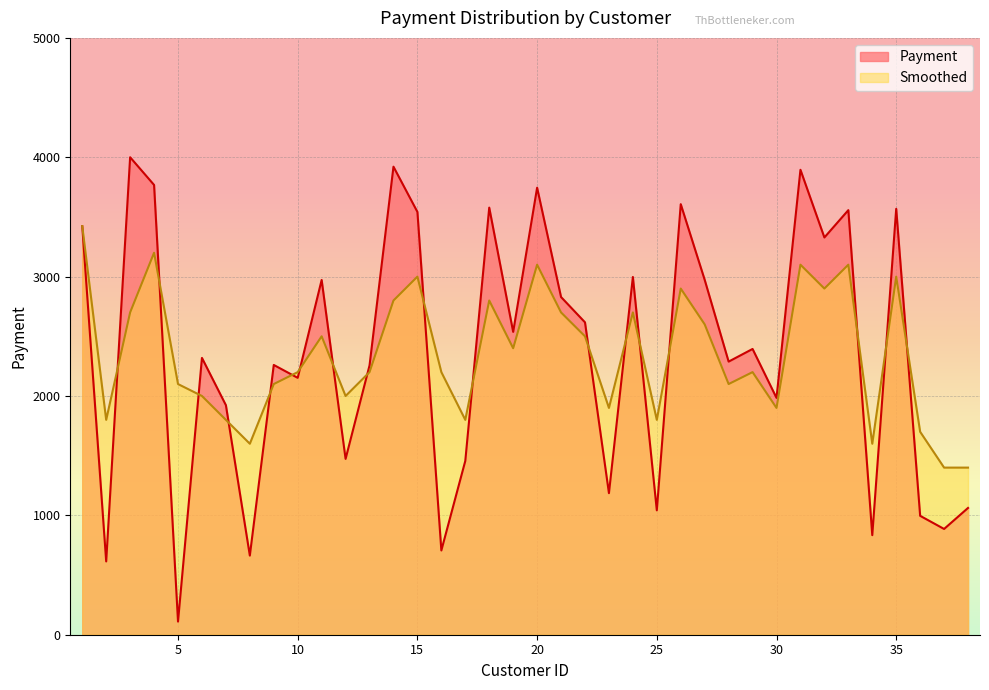

Reading right to left, what are all the values shown in this chart?

Payment: 1062	886	996	3568	834	3557	3328	3895	1984	2394	2288	2973	3607	1042	2997	1186	2617	2829	3745	2537	3578	1456	706	3542	3921	2256	1473	2972	2152	2260	663	1923	2319	110	3768	4000	614	3423
Smoothed: 1400	1400	1700	3000	1600	3100	2900	3100	1900	2200	2100	2600	2900	1800	2700	1900	2500	2700	3100	2400	2800	1800	2200	3000	2800	2200	2000	2500	2200	2100	1600	1800	2000	2100	3200	2700	1800	3423